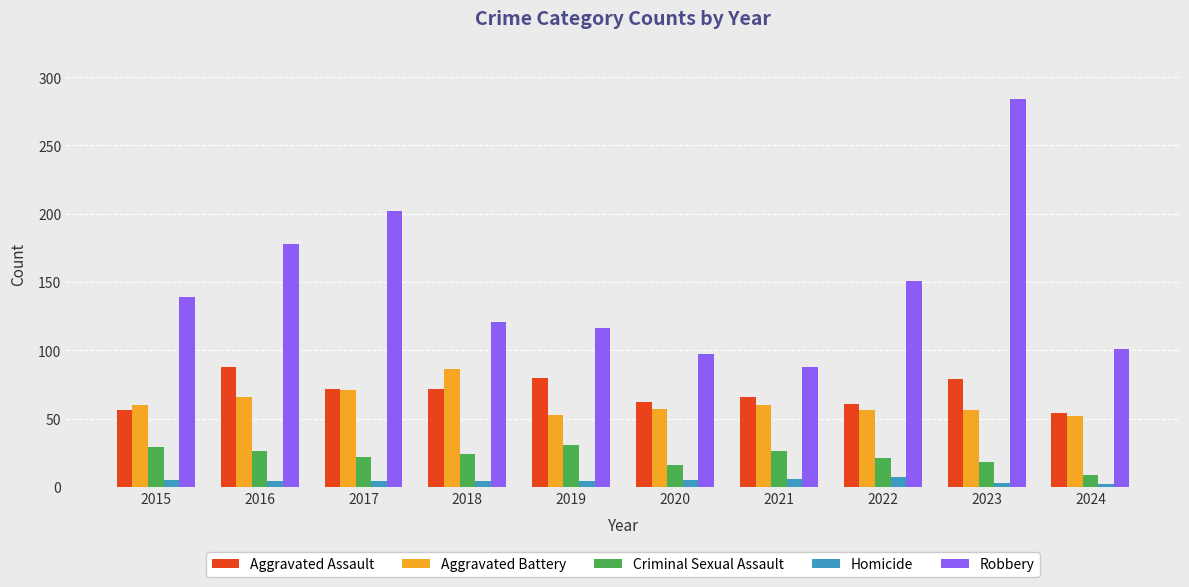

What is the difference between the second highest and second lowest values in the Aggravated Battery series?

18